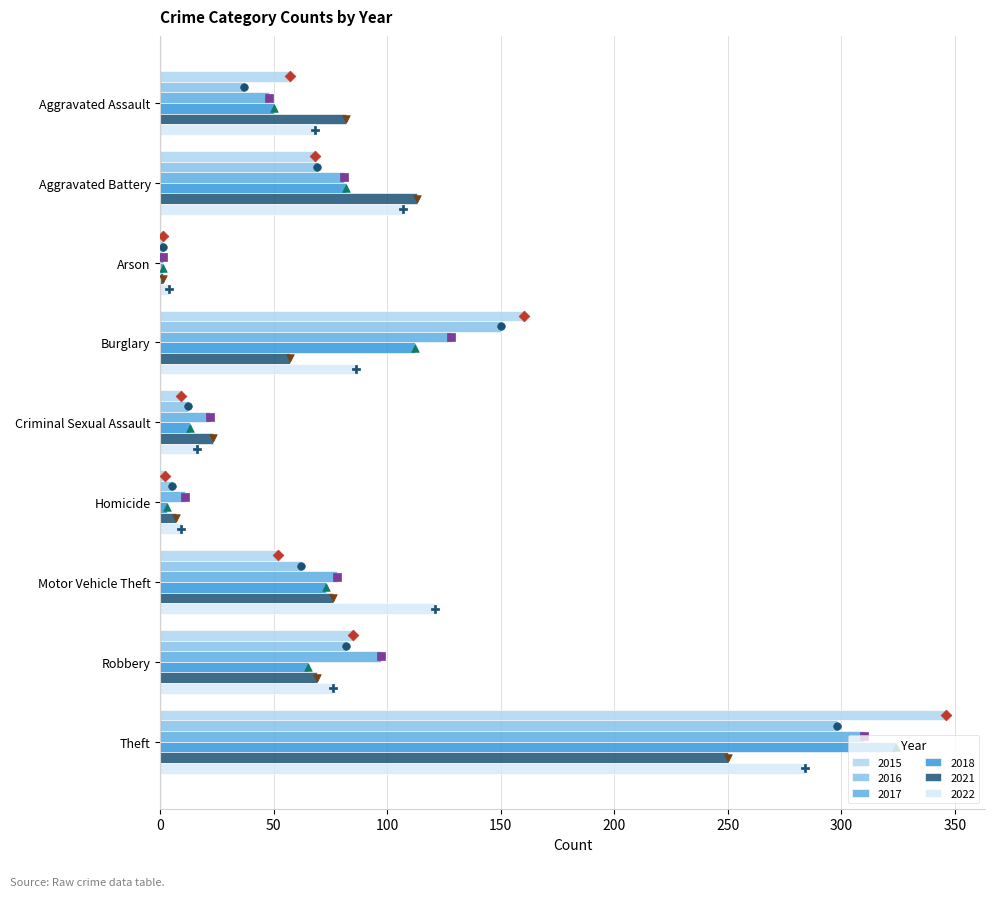

What is the total value across all series at Burglary?

693